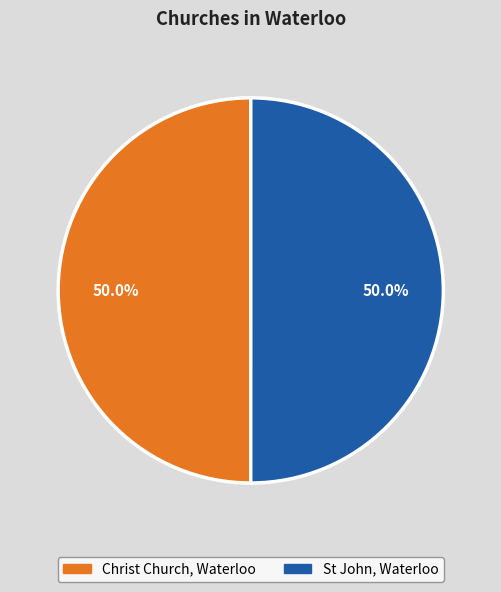

What portion of the pie excludes Christ Church, Waterloo?

50.0%